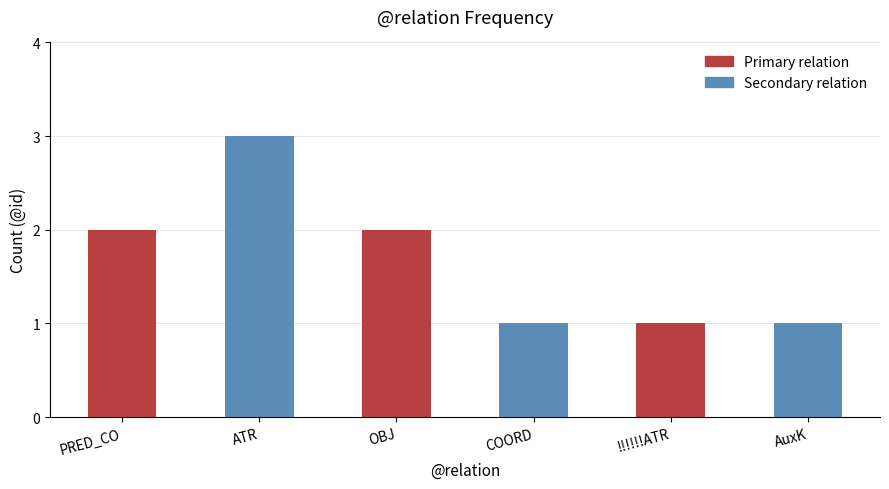

Reading right to left, extract all data points from this chart.

1	1	1	2	3	2